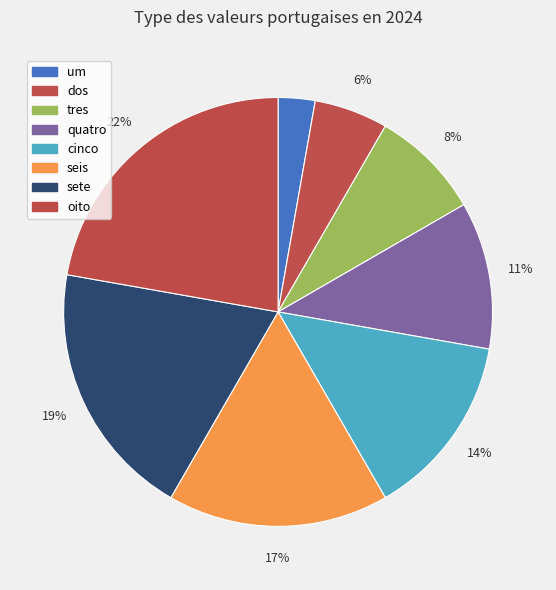

Count the number of slices in the pie.

8